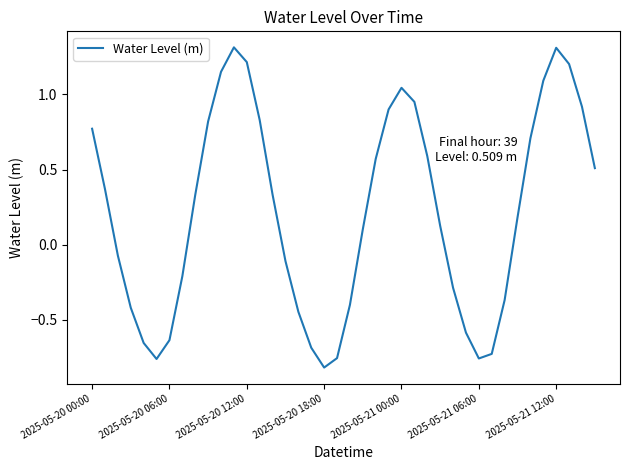

What is the greatest value displayed?

1.3